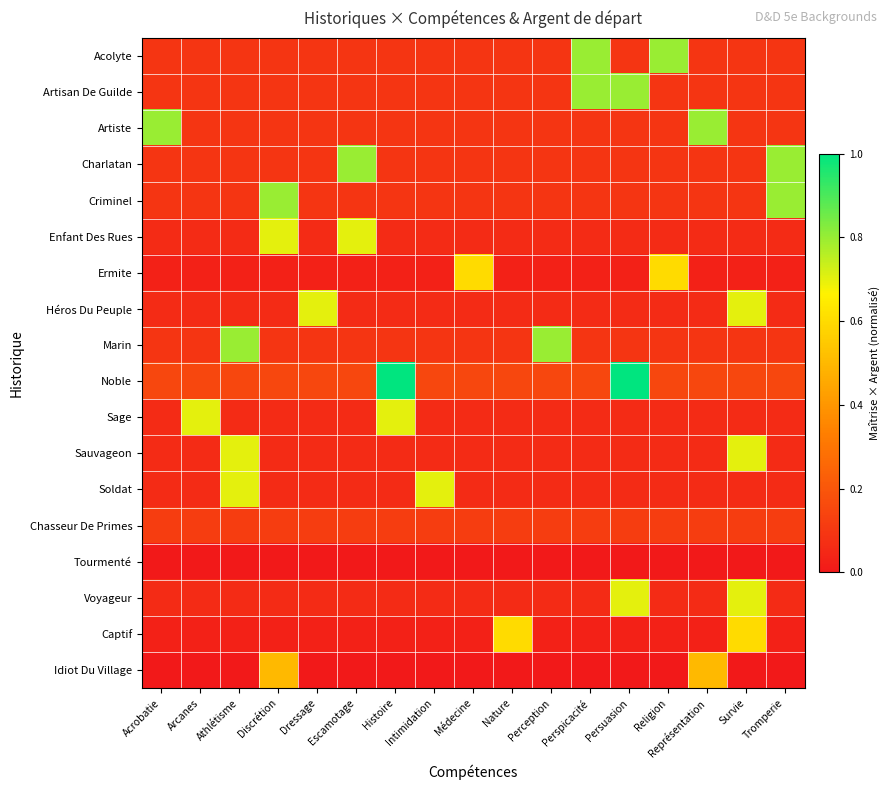

What is the difference between the highest and lowest values at Nature?

0.6